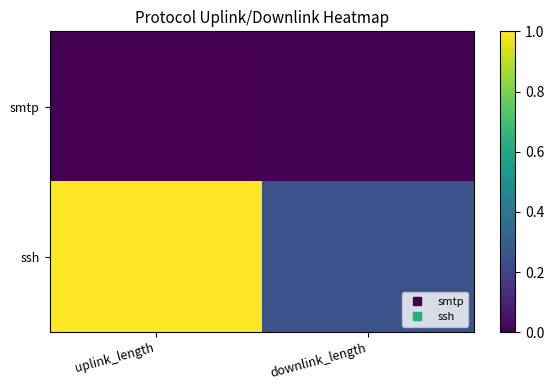

Between uplink_length and downlink_length, which is larger?

downlink_length